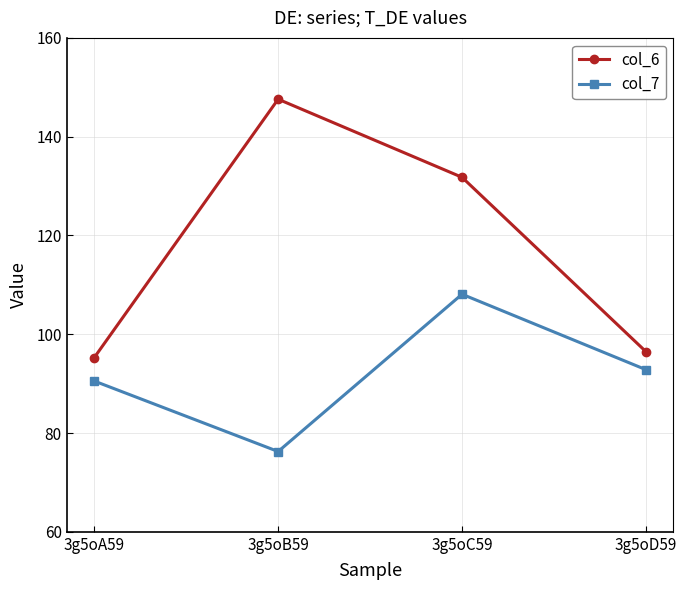

How many lines are shown in the chart?

2